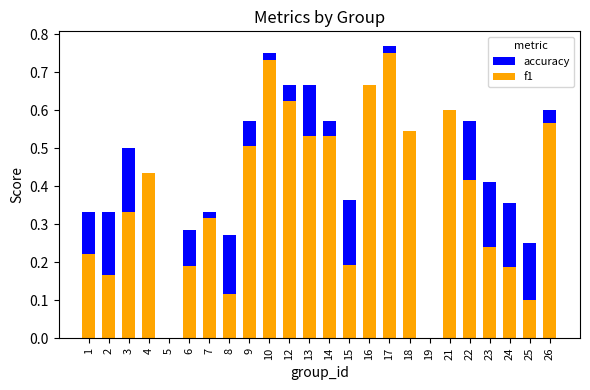

At which label is f1 closest to 0?

5